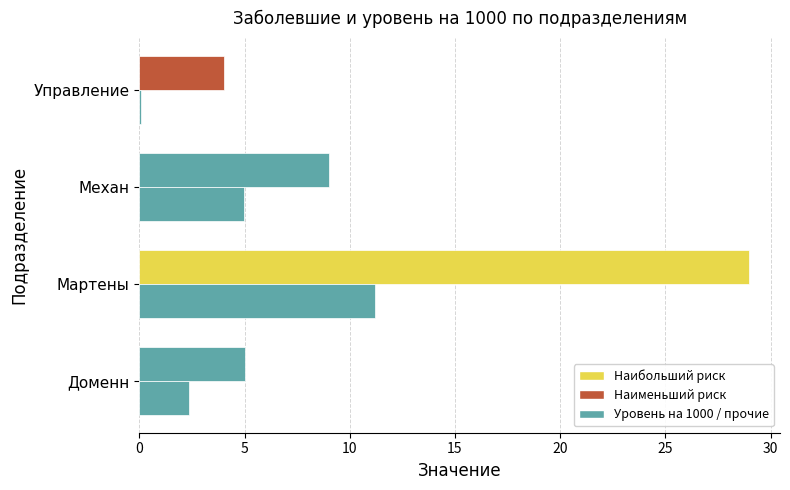

What is the value of the Уровень на 1000 bar at the 4th from the left?

0.1